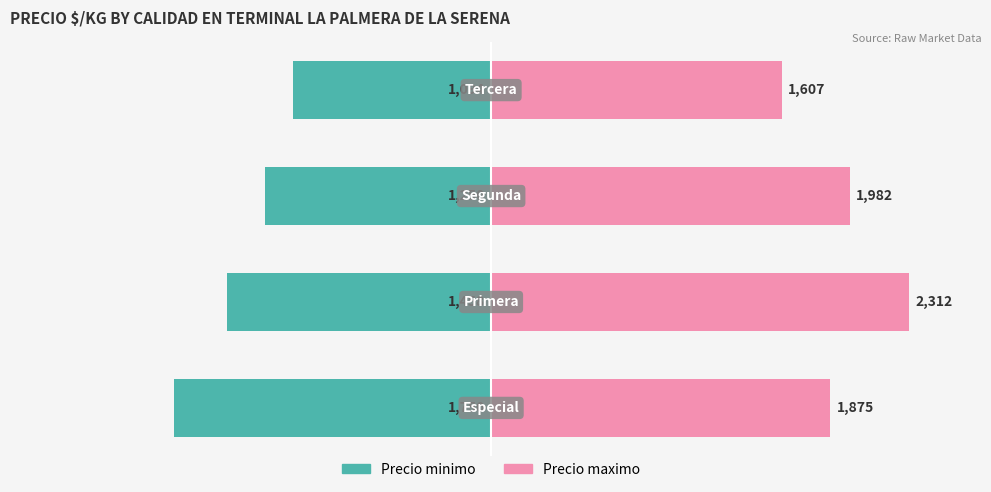

Which has a higher value, 3 or 2?

3